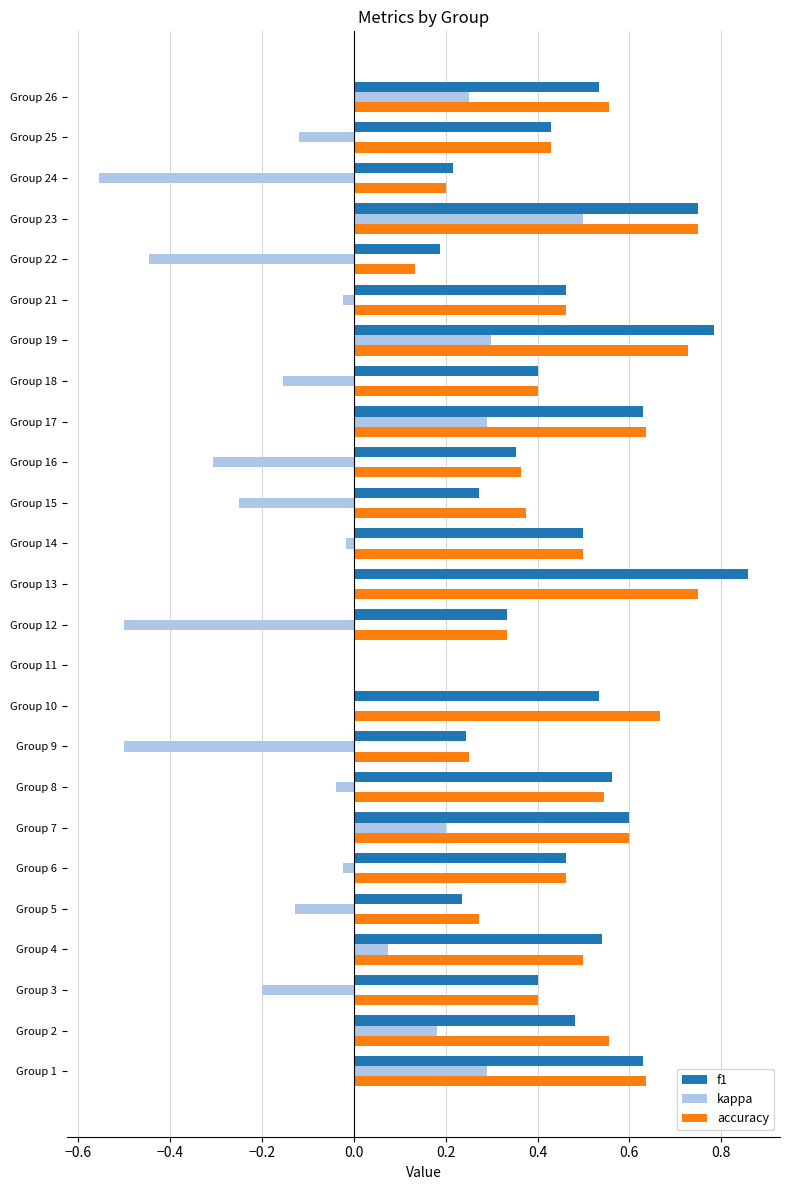

What is the total value across all series at Group 7?

1.4